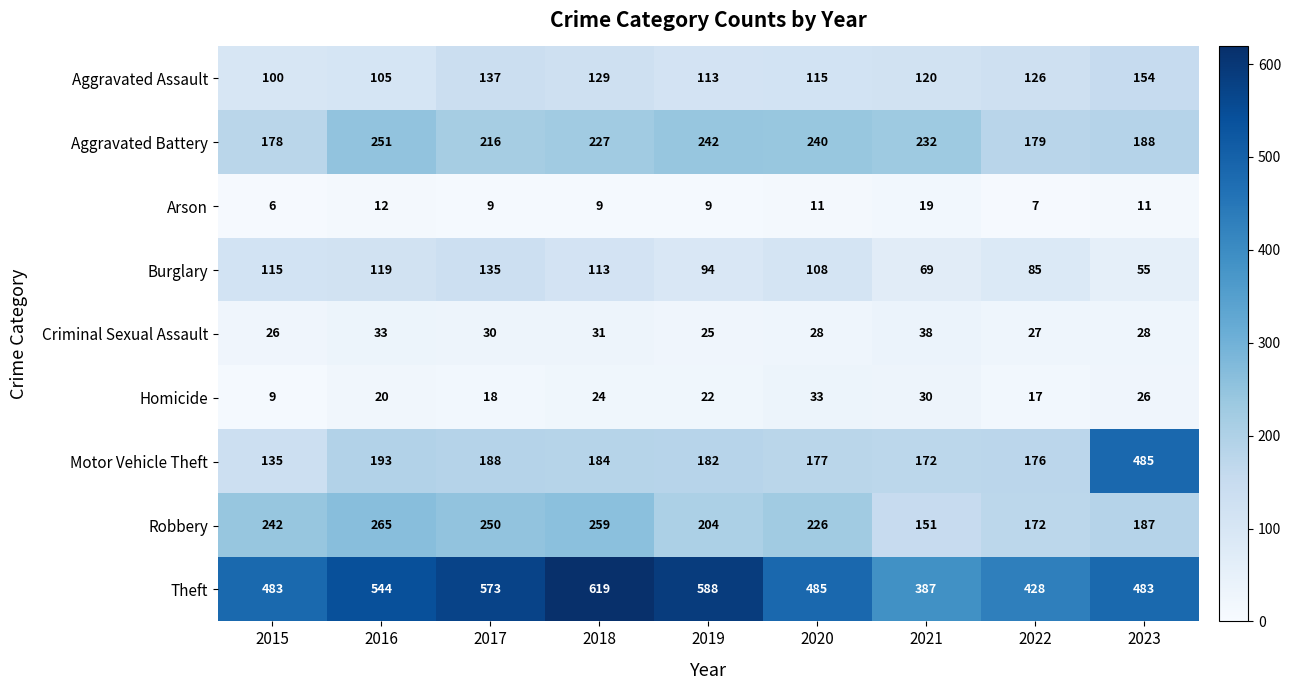

Between 2017 and 2019, which series saw the biggest shift?

Robbery